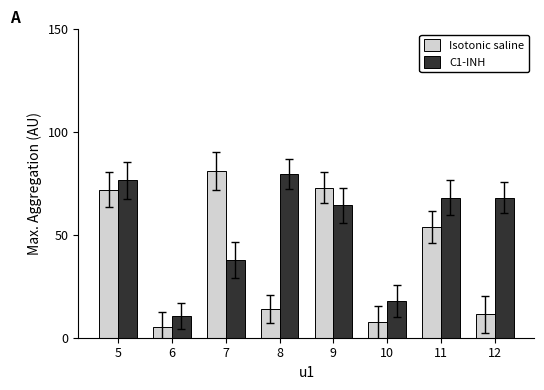

What is the difference between the maximum and minimum values in the C1-INH series?

69.0